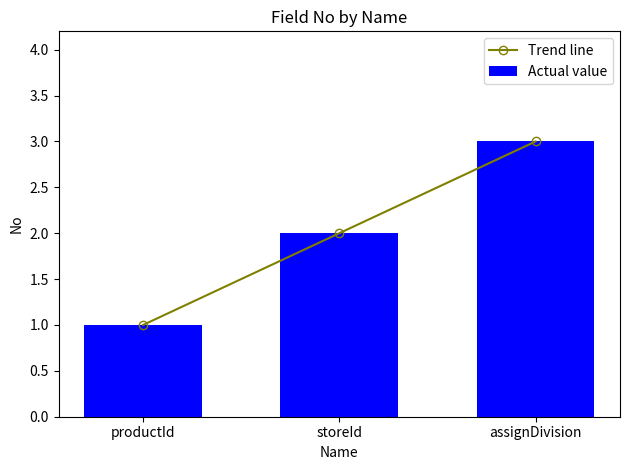

Where does the Trend line series first go above 2?

assignDivision